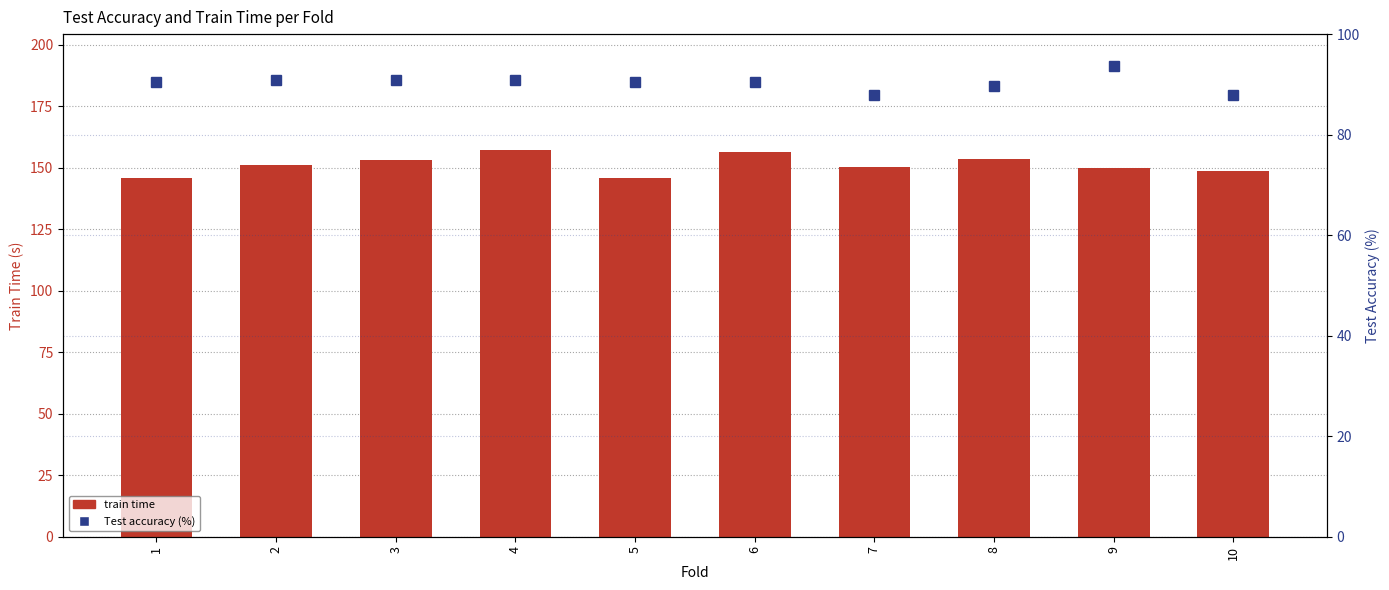

Which category has the lowest value in the Test accuracy (%) series?

7